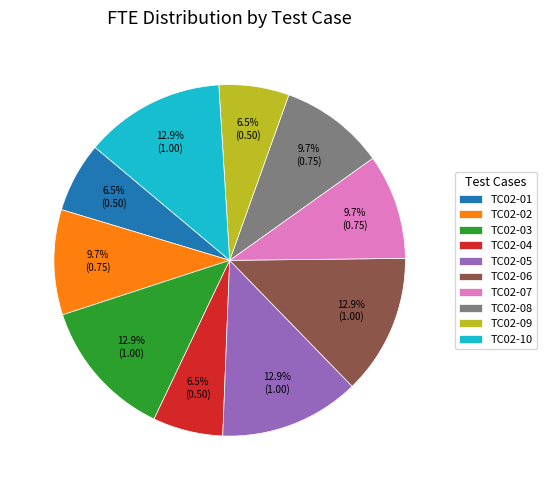

True or false: TC02-10 accounts for 13% of the total.

True